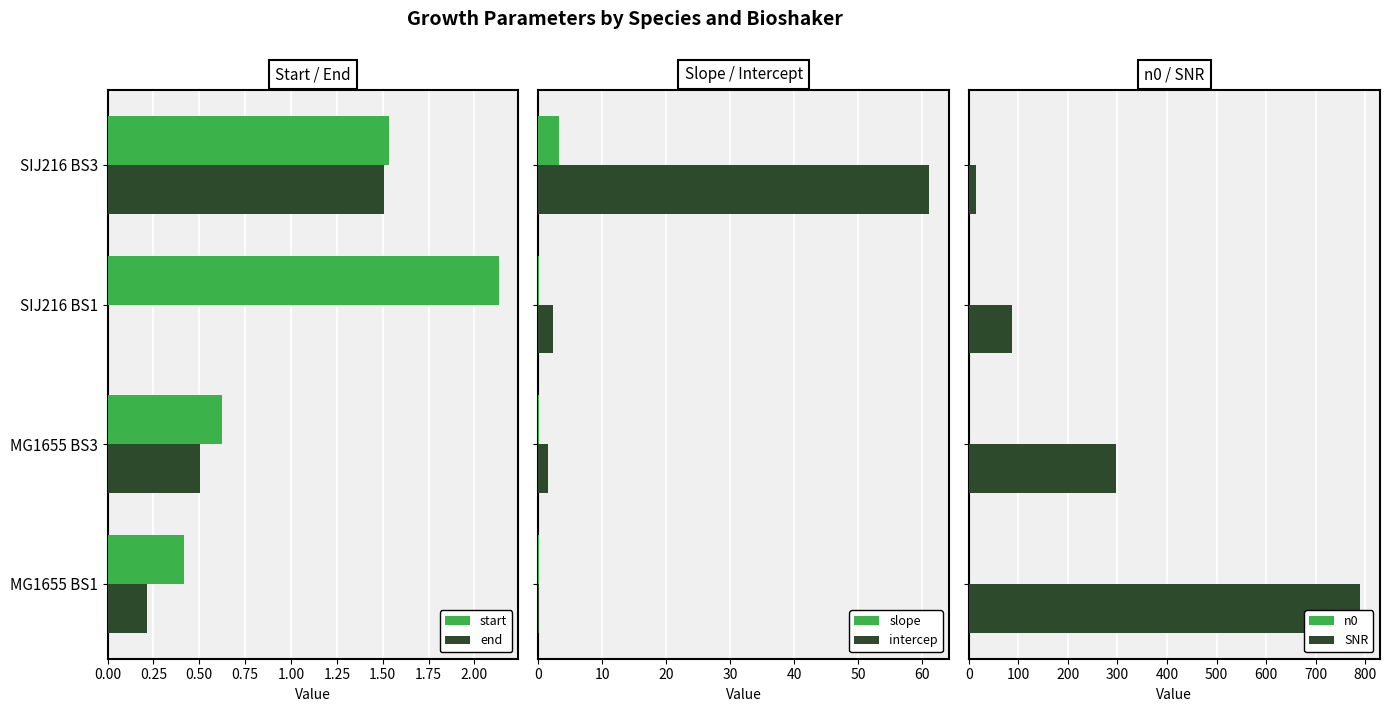

What is the sum of all slope values?

3.5